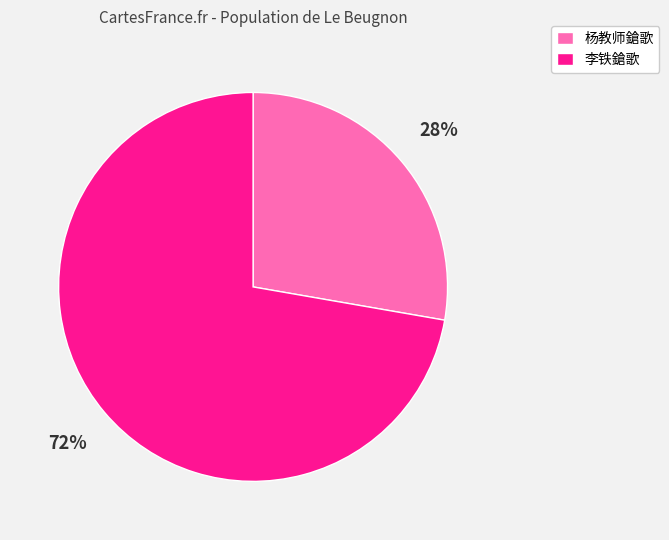

Rank the categories by value from lowest to highest.

杨教师鎗歌, 李铁鎗歌